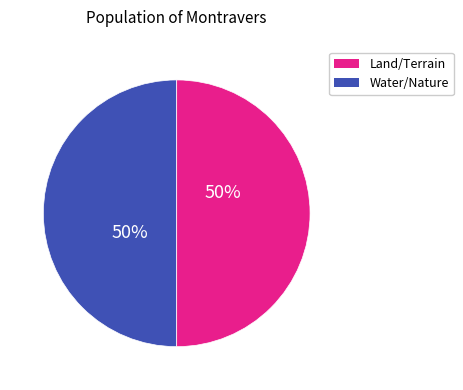

To the nearest percent, what is the difference between the largest and smallest slice percentages?

0%